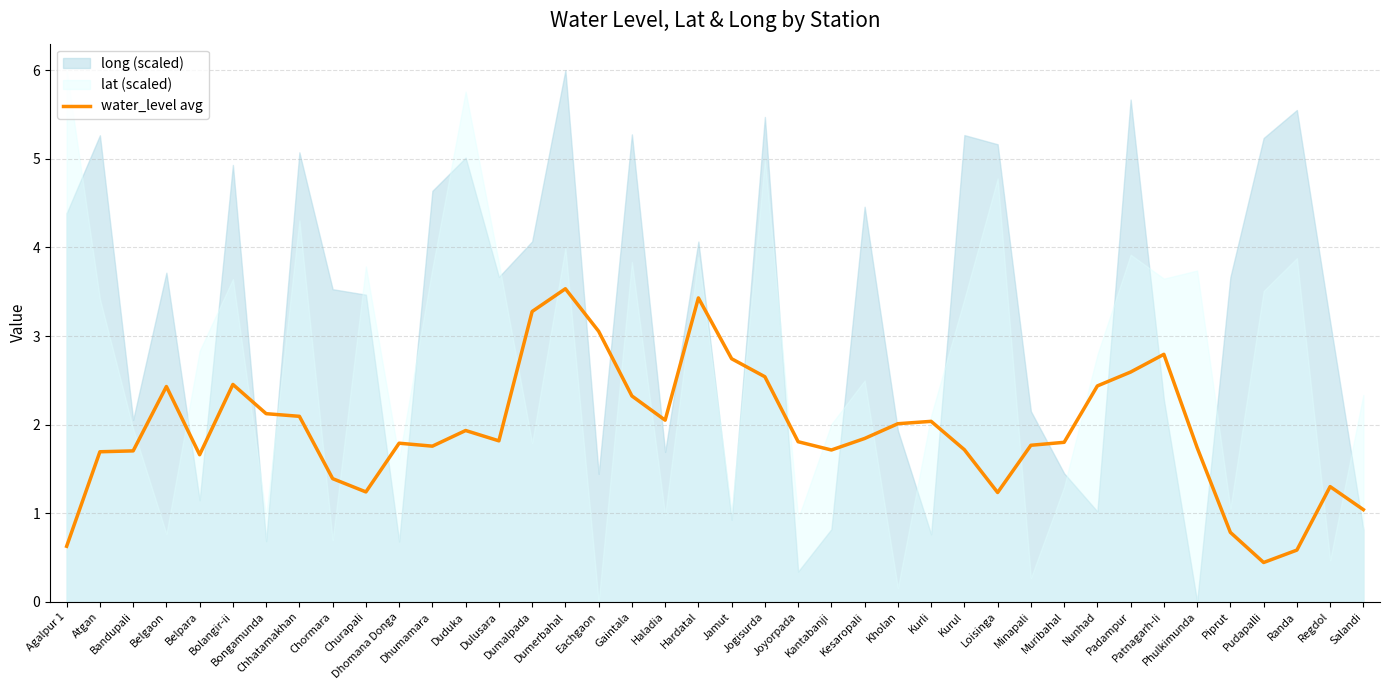

Is it true that the value at Kesaropali is 1.8?

True